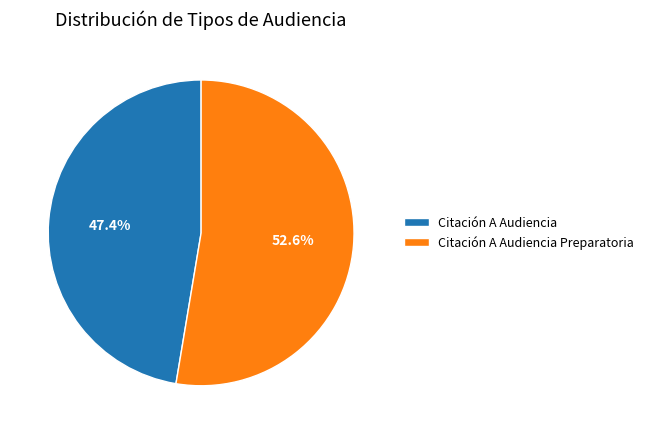

The Citación A Audiencia slice represents 39% of the pie. True or false?

False